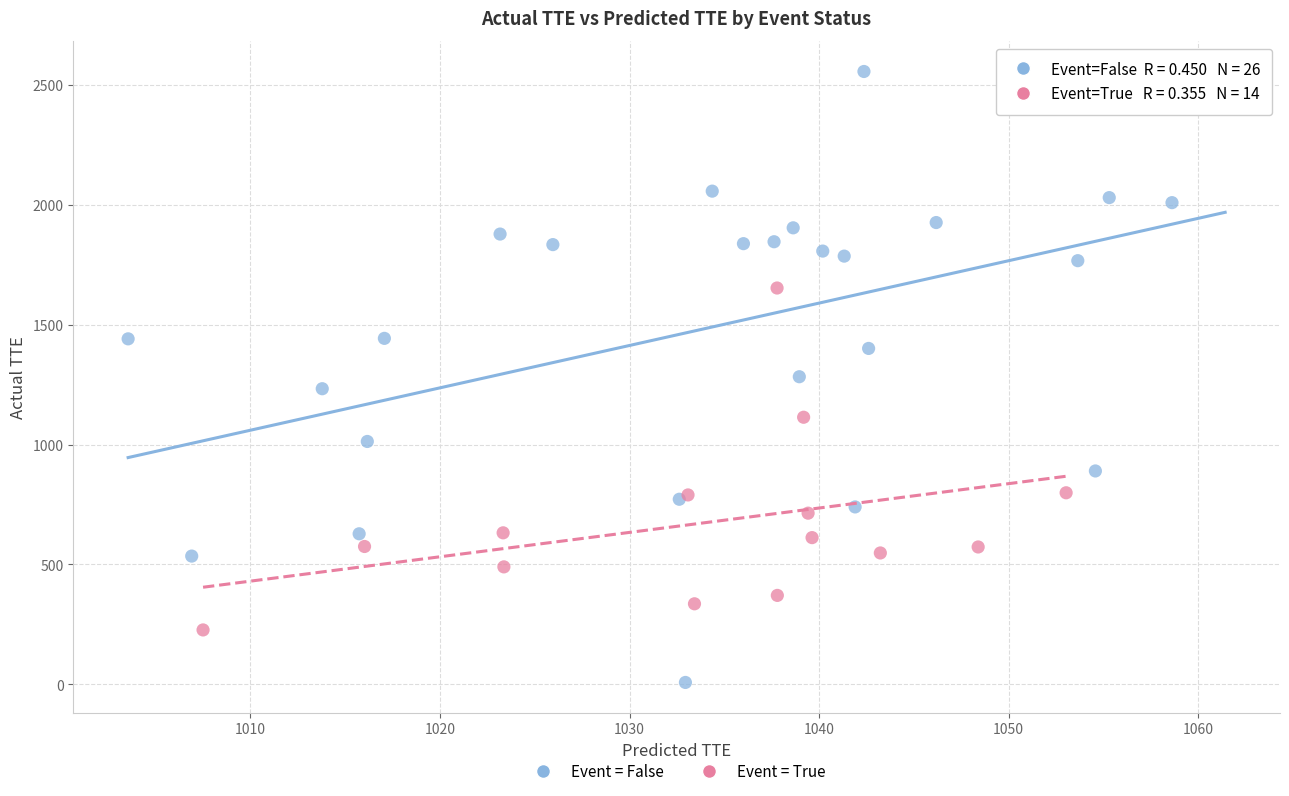

What are all the series names shown in the legend?

Event = False, Event = True